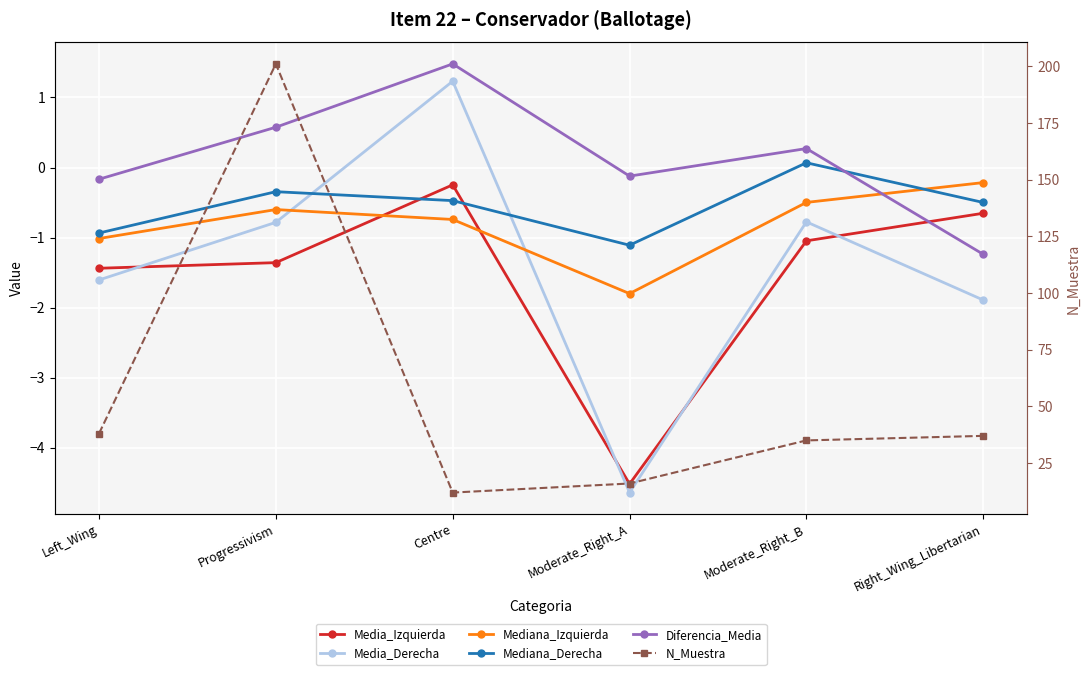

Is it true that Media_Izquierda equals -1.9 at Left_Wing?

False